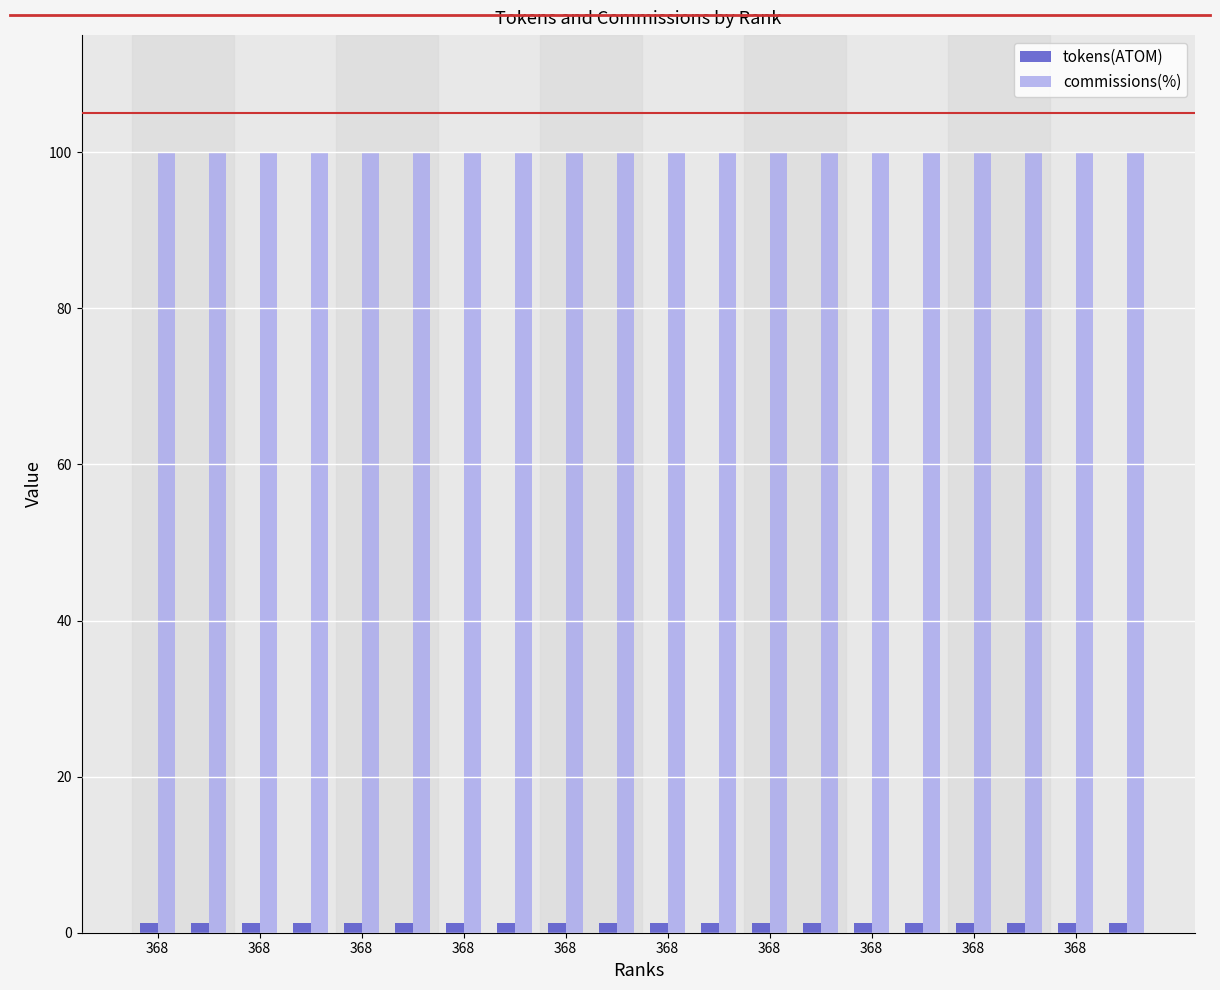

What is the value of the commissions(%) bar at the 17th from the left?

100.0